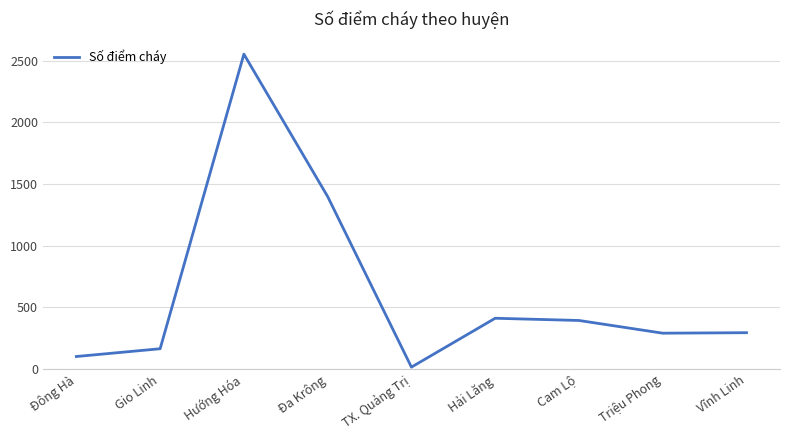

What is the ratio of the value at Triệu Phong to the value at Vĩnh Linh?

1.0